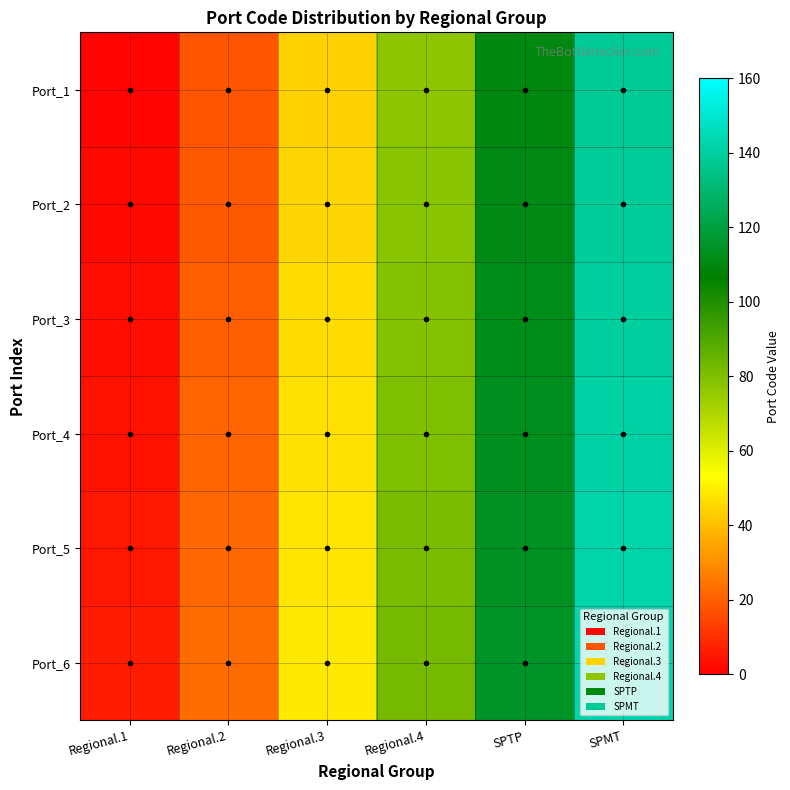

At how many categories does at least one series exceed 103?

2